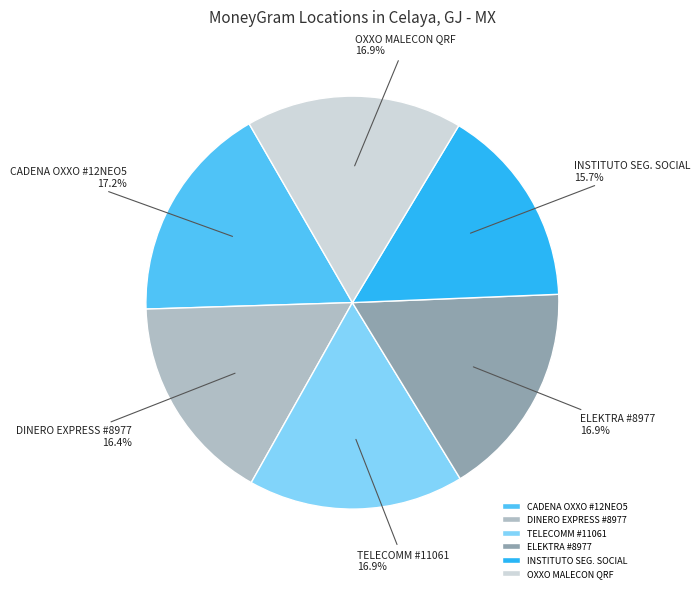

Does any single category account for the majority?

No